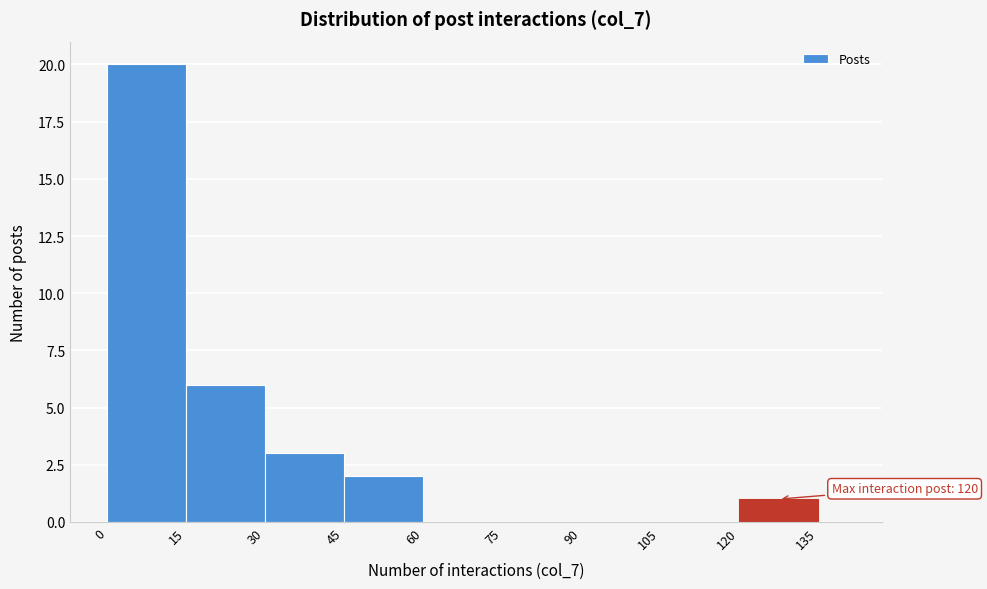

Read against the x-axis, roughly where is the centre of the tallest bar?

8